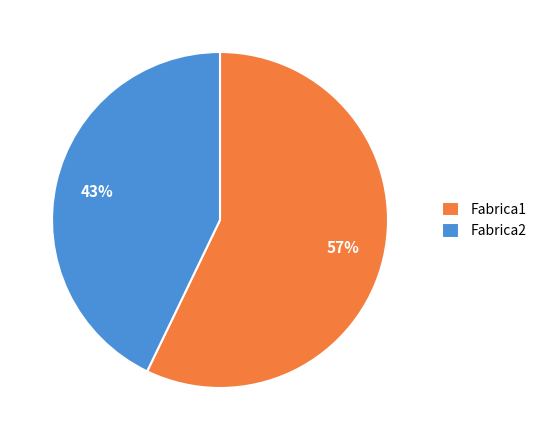

Count the number of slices in the pie.

2